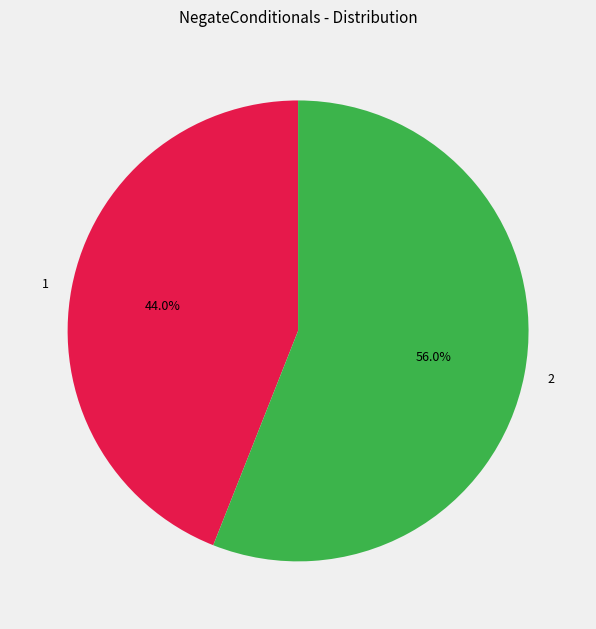

What is the ratio of the value at 2 to the value at 1?

1.3